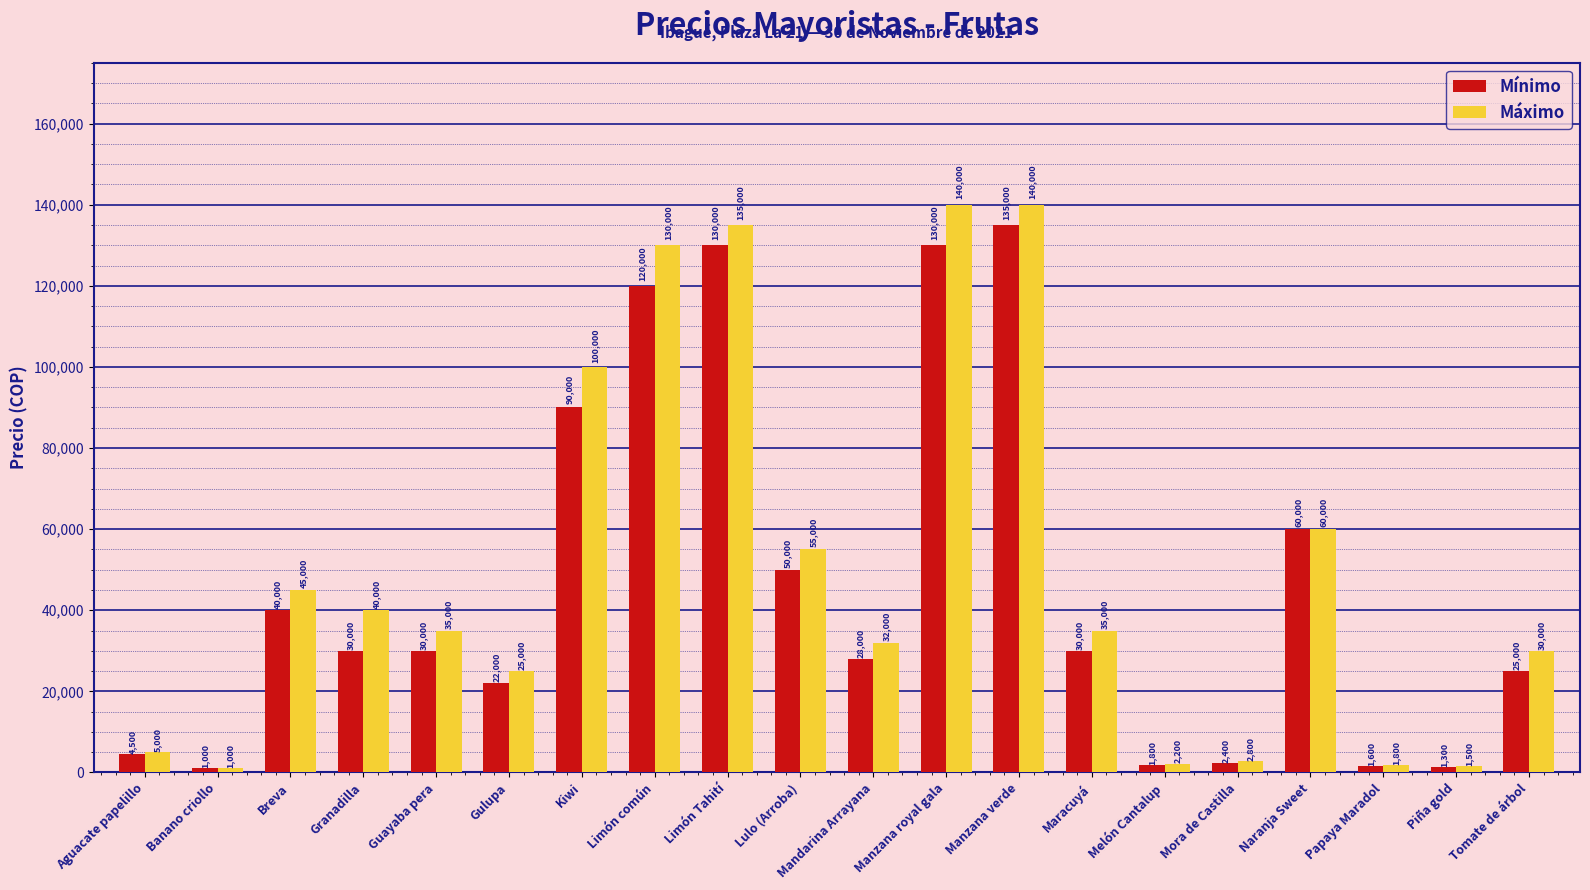

What position from the left is Gulupa?

6